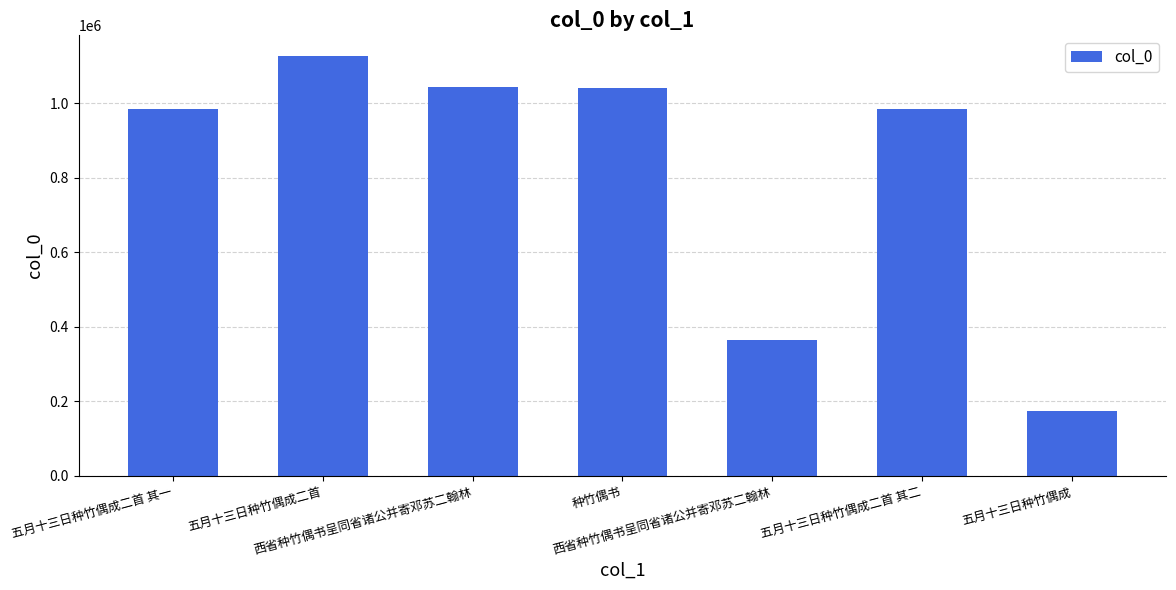

Reading right to left, what are all the values shown in this chart?

174099	984737	364639	1041213	1043598	1125654	984738